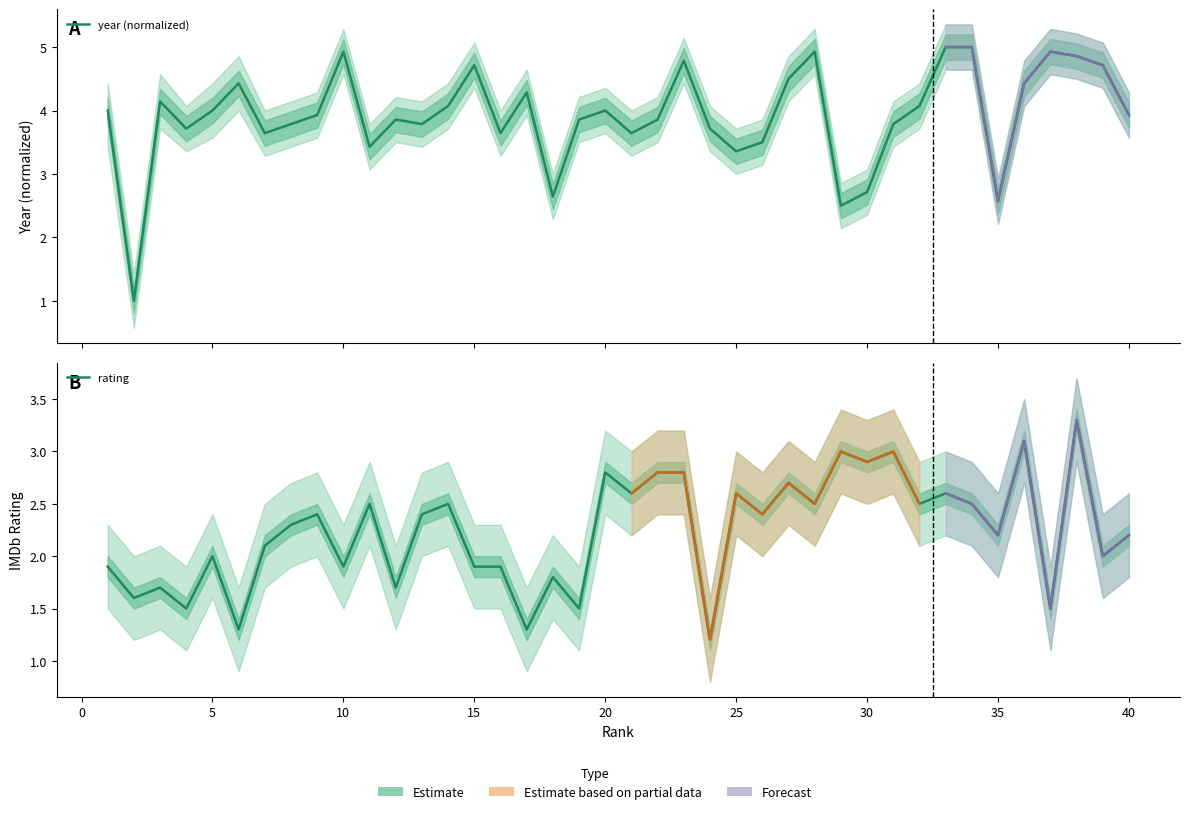

True or false: year (normalized) has a value of 1.8 at 26.

False